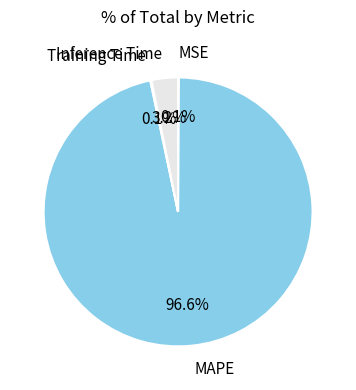

Is there a majority slice in this chart?

Yes